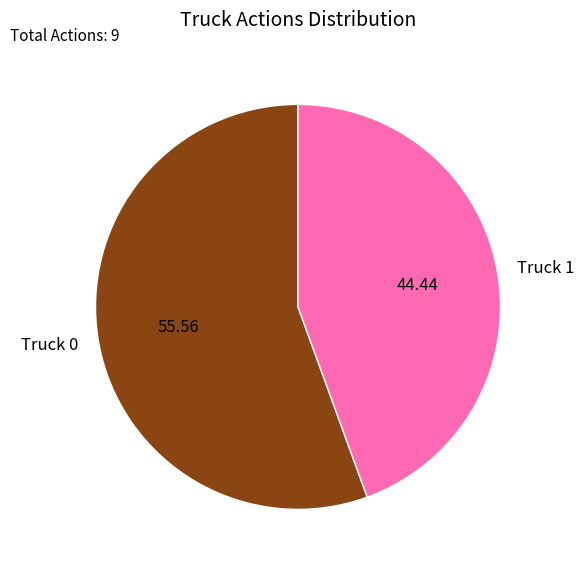

Between Truck 0 and Truck 1, which is larger?

Truck 0